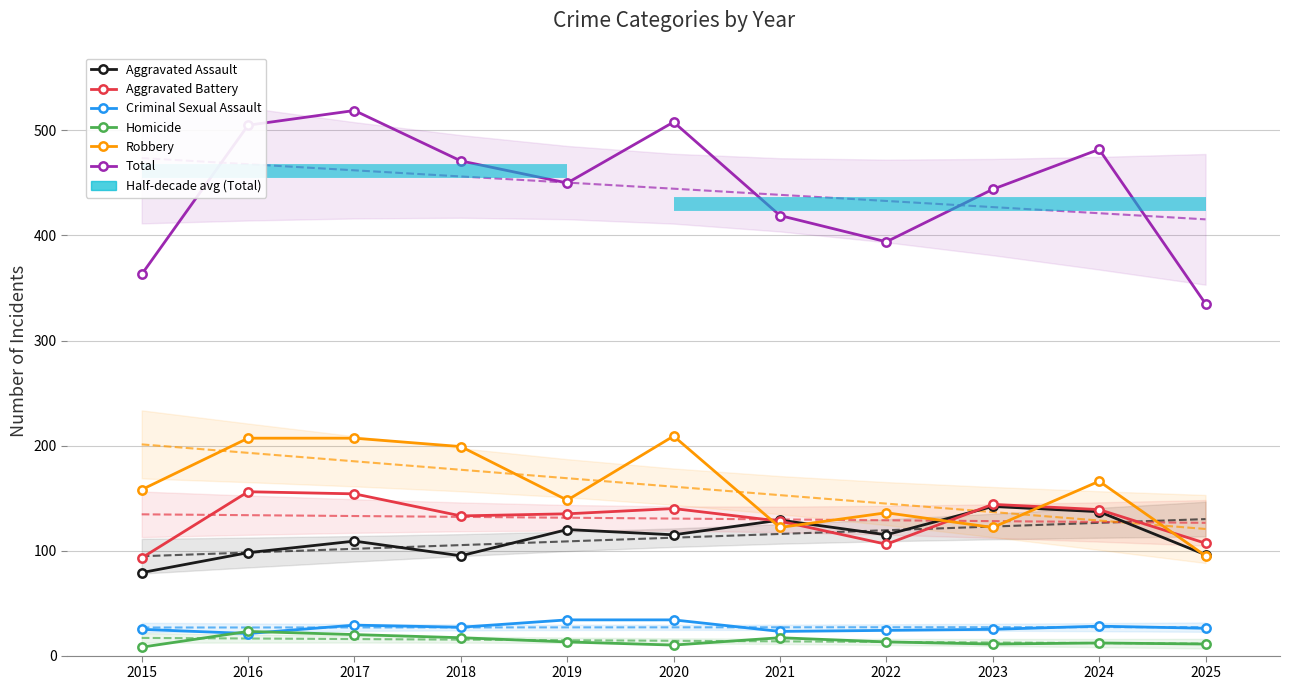

Is it true that Homicide equals 8 at 2015?

True